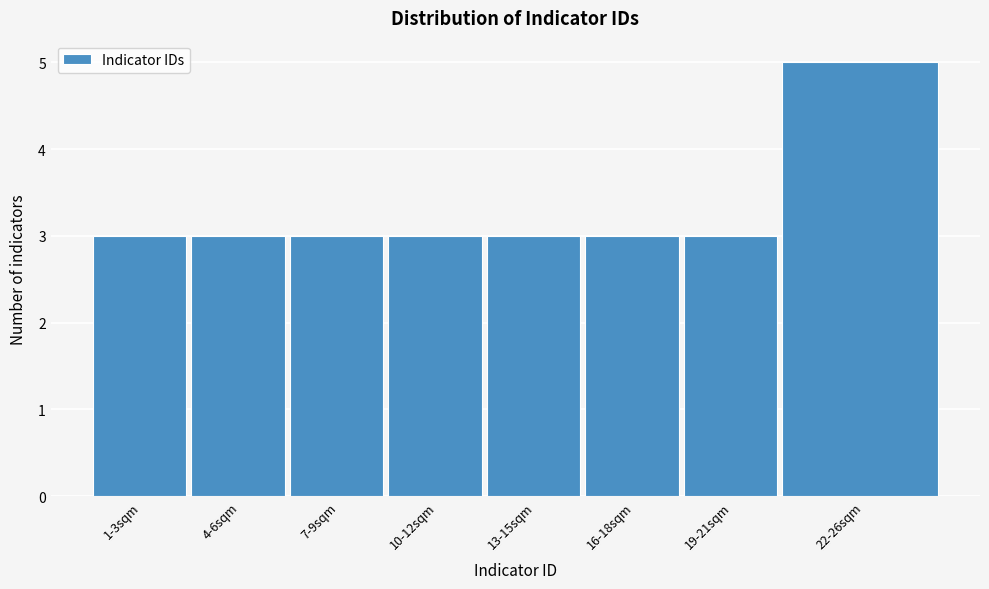

Reading left to right, list all the values displayed in this chart.

3	3	3	3	3	3	3	5